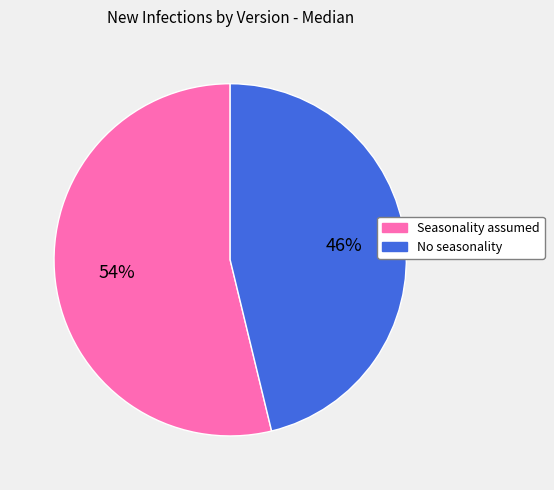

What is the majority slice?

Seasonality assumed